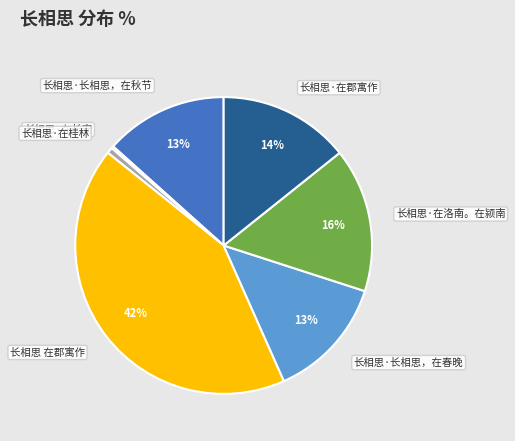

To the nearest percent, what portion does 长相思·长相思，在秋节 represent?

13%